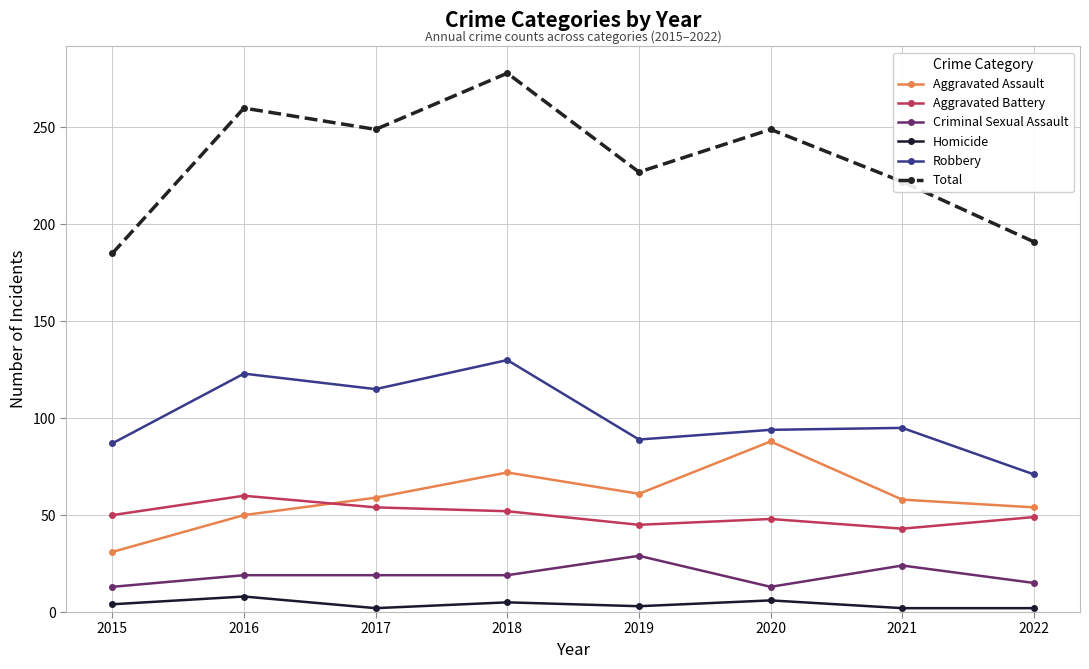

At which label is Total closest to 231?

2019